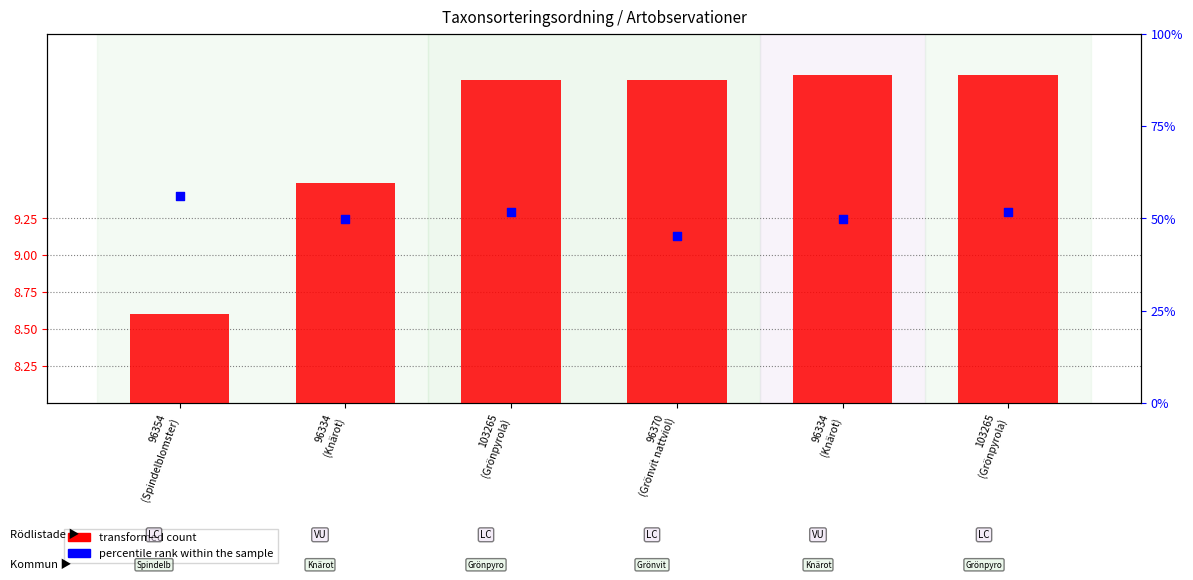

At which category is the sum across all series the highest?

103265
(Grönpyrola)